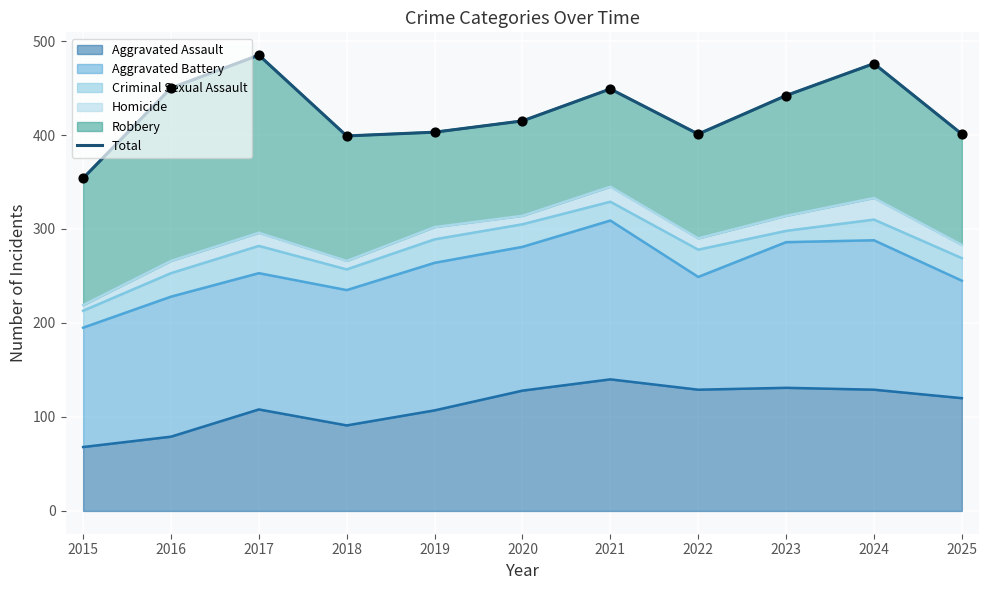

What is the ratio of the value at 2018 to the value at 2016?

0.9